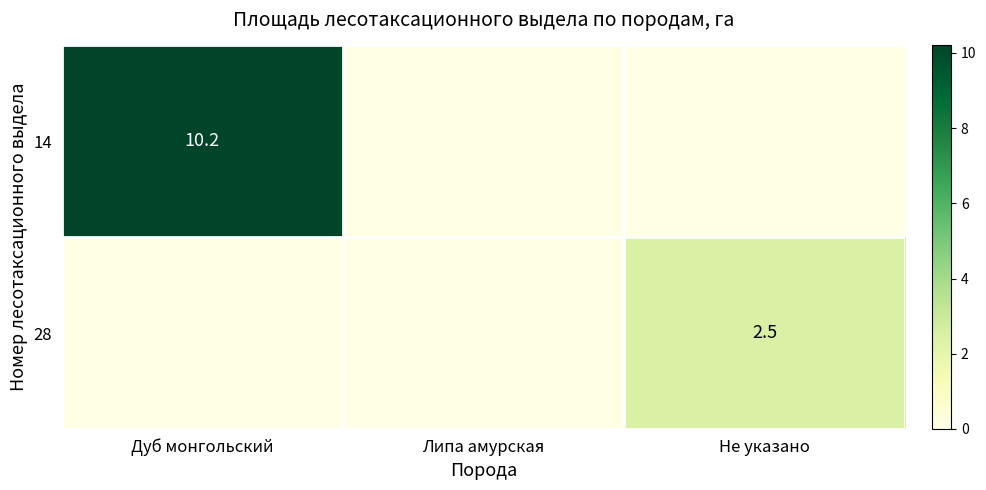

Is it true that 14 equals 10.2 at Дуб монгольский?

True